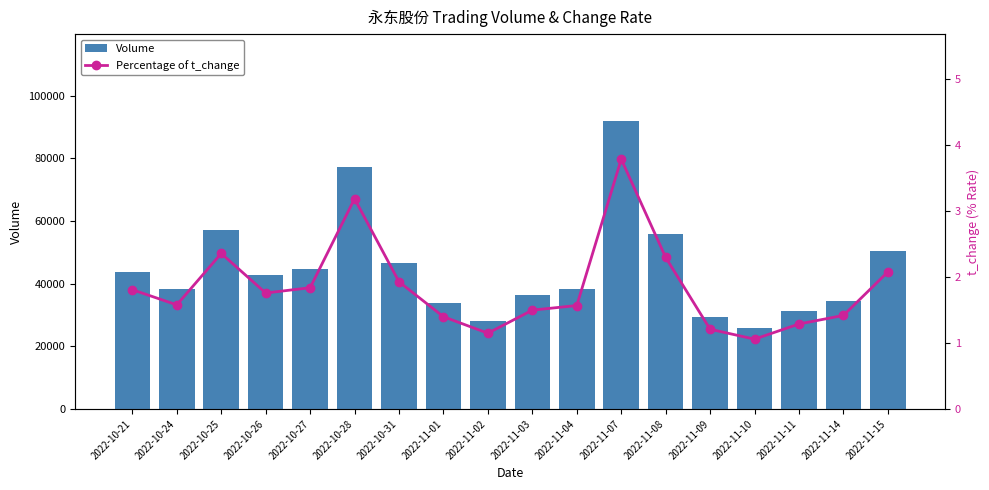

Are the bars grouped side by side (vs. stacked)?

Yes